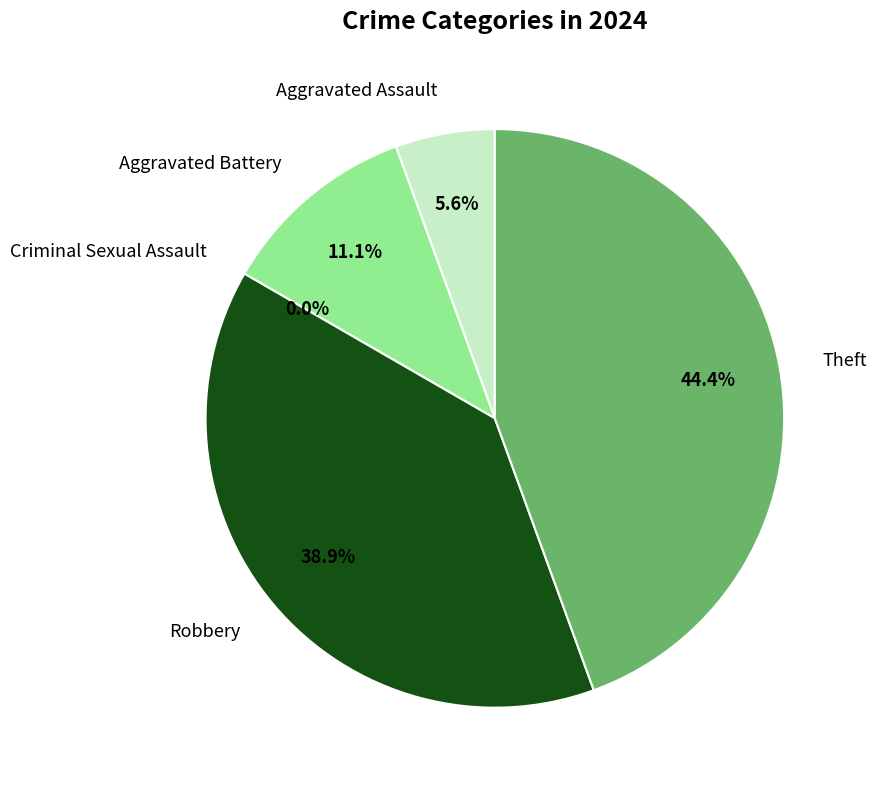

How many segments does this pie chart have?

5